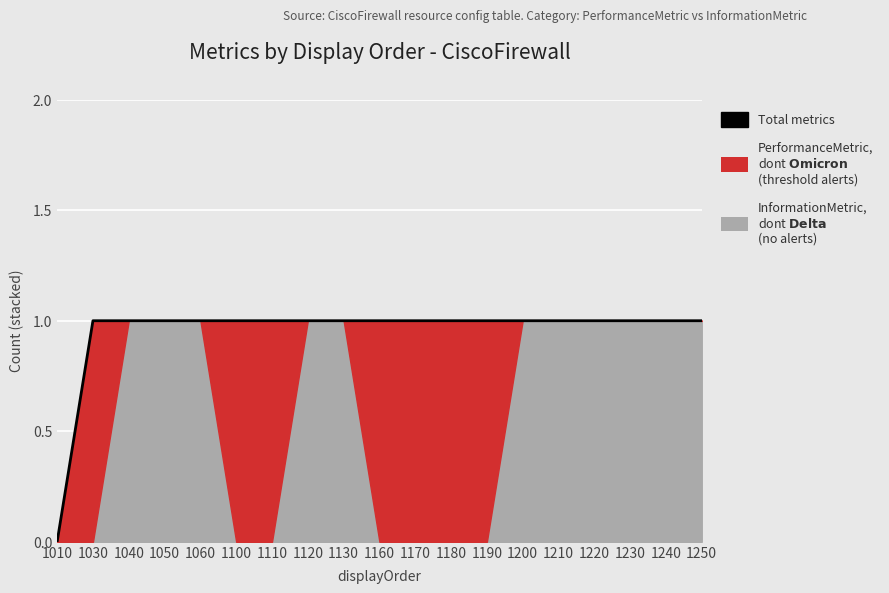

Rank the categories by value from lowest to highest.

1010, 1030, 1040, 1050, 1060, 1100, 1110, 1120, 1130, 1160, 1170, 1180, 1190, 1200, 1210, 1220, 1230, 1240, 1250